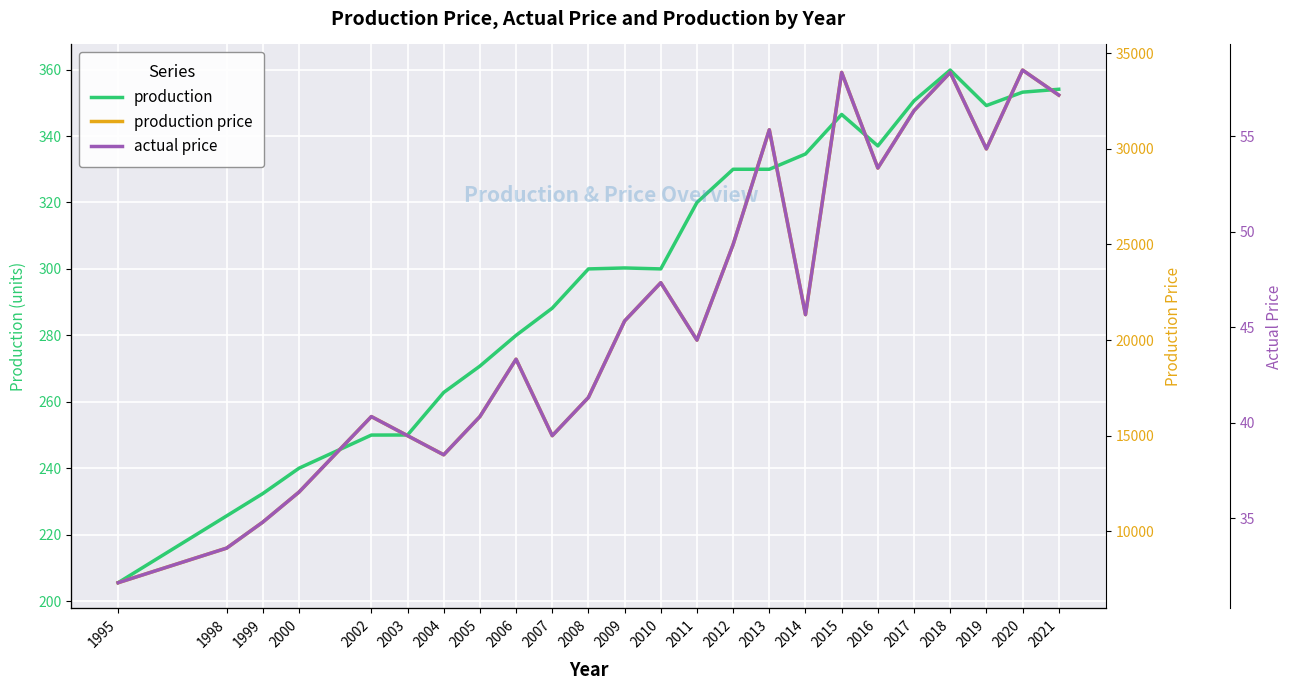

What is the highest value of the actual price series?

58.5